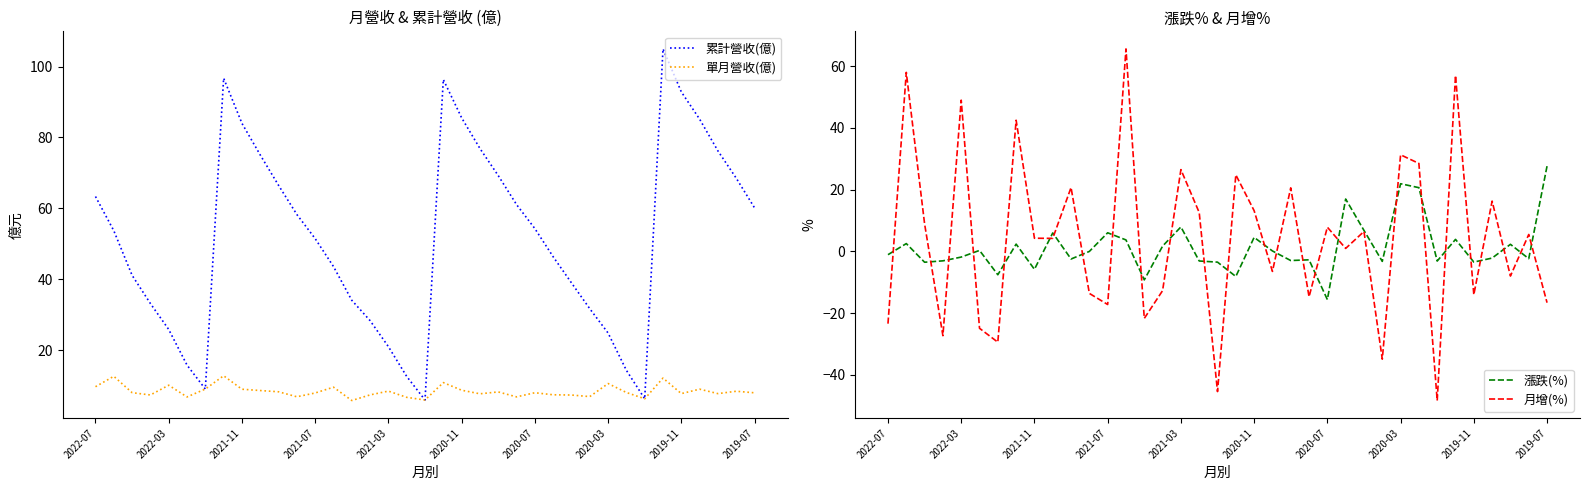

True or false: 漲跌(%) has more than 1 interior local peaks.

True